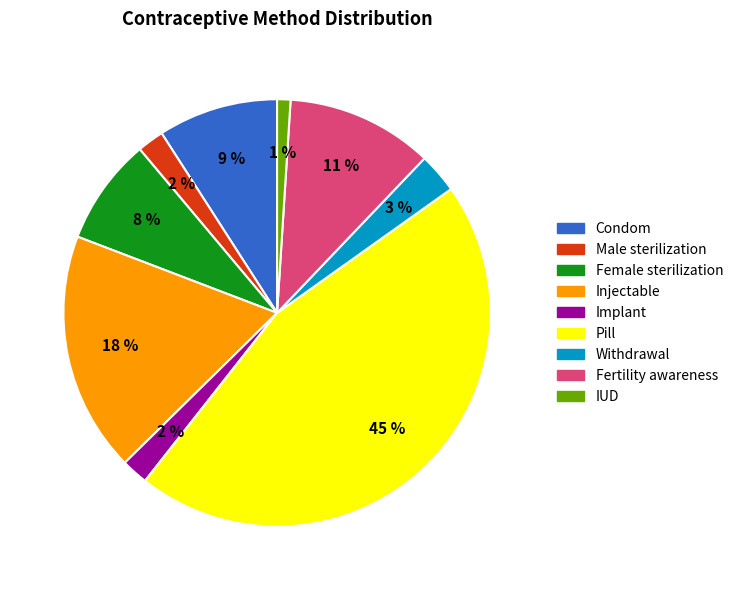

How many segments does this pie chart have?

9